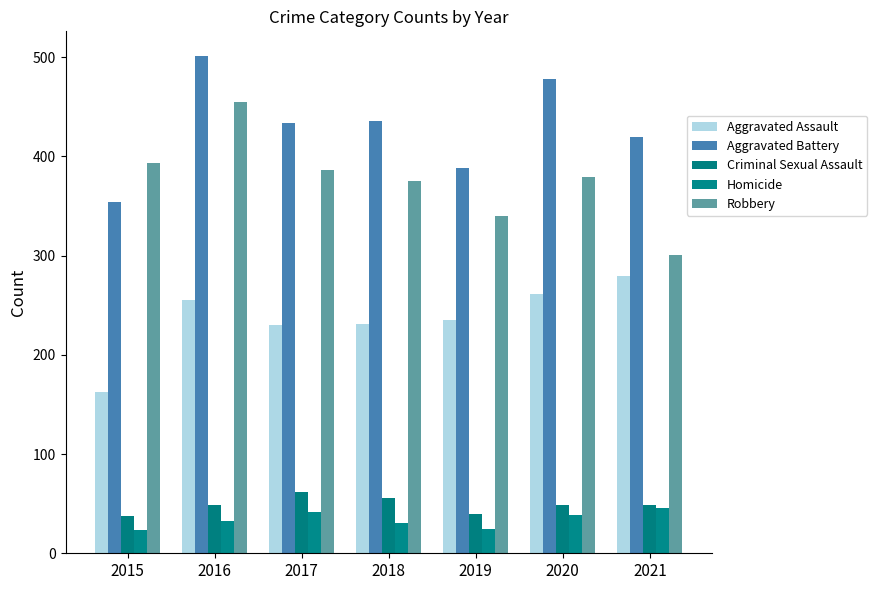

Reading left to right, transcribe all the data shown in this chart.

Aggravated Assault: 163	255	230	231	235	261	279
Aggravated Battery: 354	501	434	436	388	478	420
Criminal Sexual Assault: 38	49	62	56	40	49	49
Homicide: 23	33	42	31	24	39	46
Robbery: 393	455	386	375	340	379	301